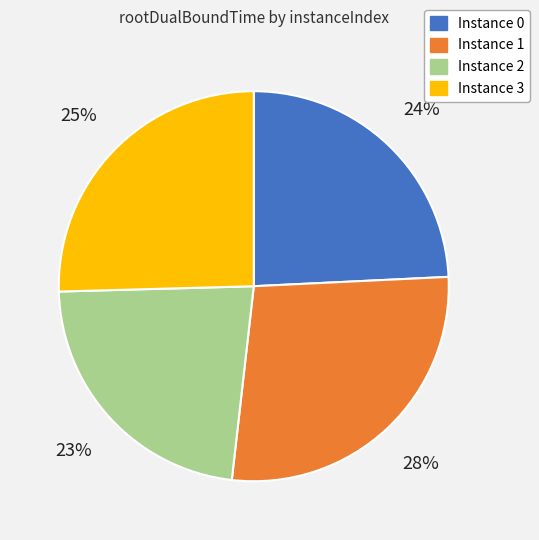

Is there any slice that represents more than half of the pie?

No